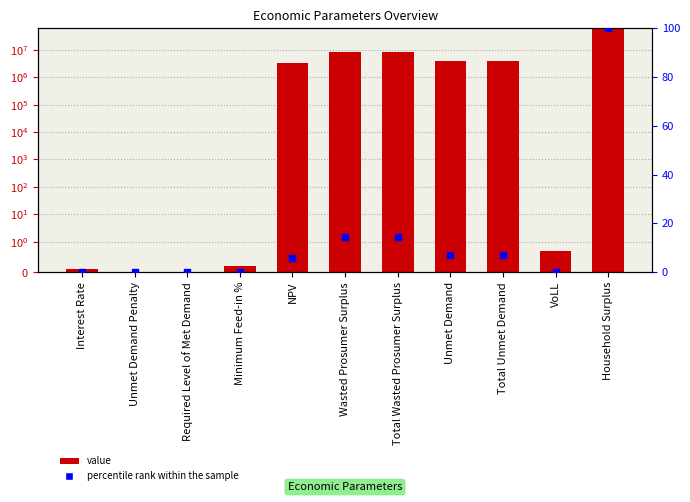

What are all the series names shown in the legend?

Value, percentile rank within the sample